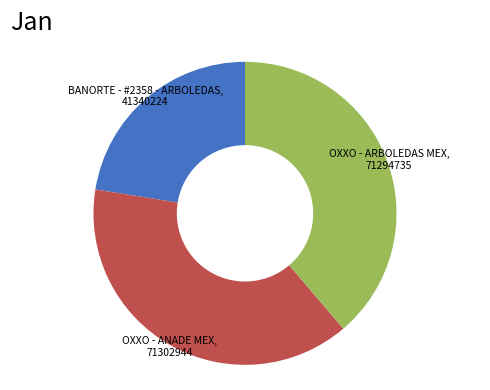

Is there any slice that represents more than half of the pie?

No